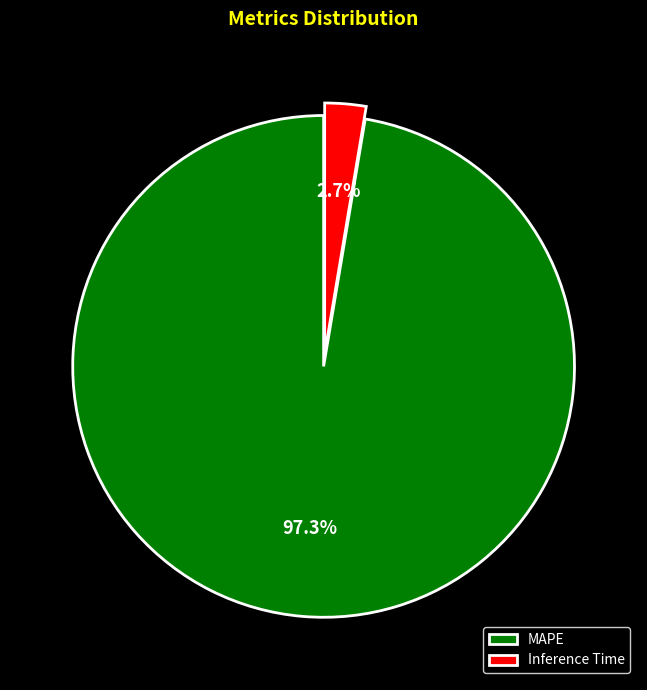

Do Inference Time and MAPE together represent more than half of the pie?

Yes